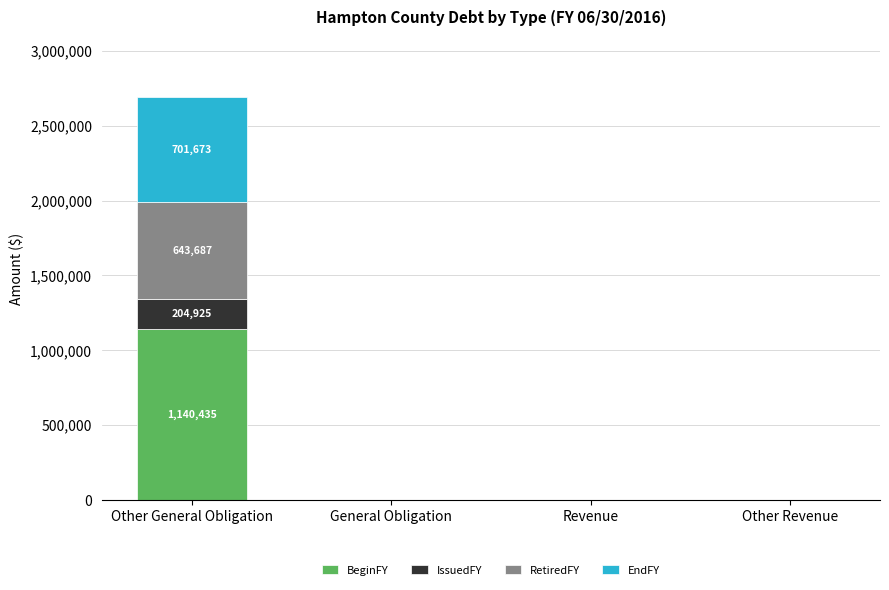

What is the maximum value for BeginFY?

1140435